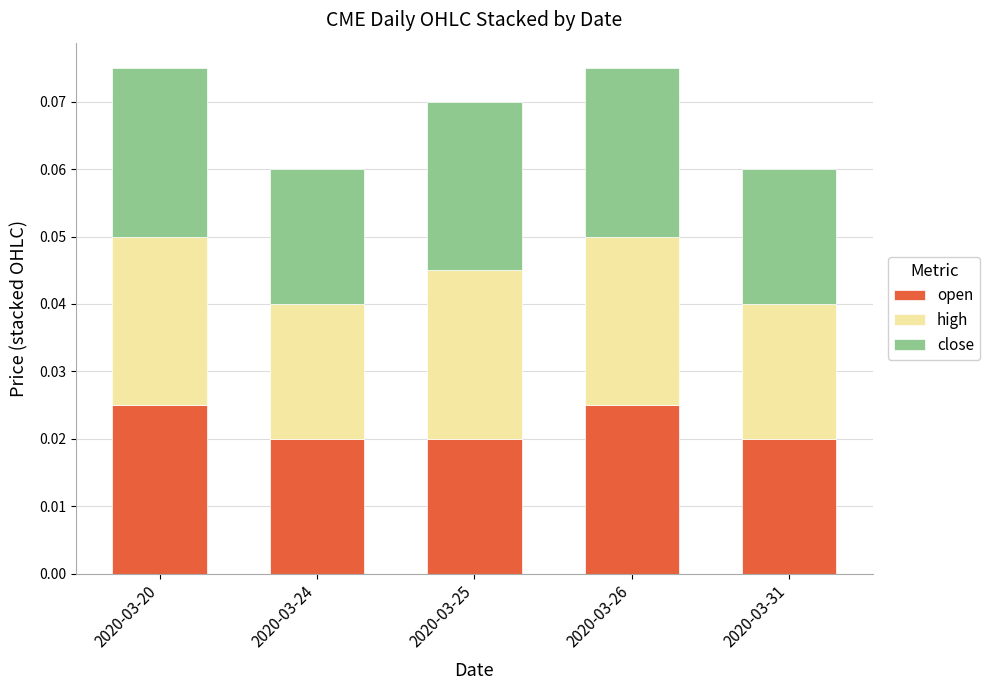

True or false: high has a value of 0.0 at 2020-03-24.

True